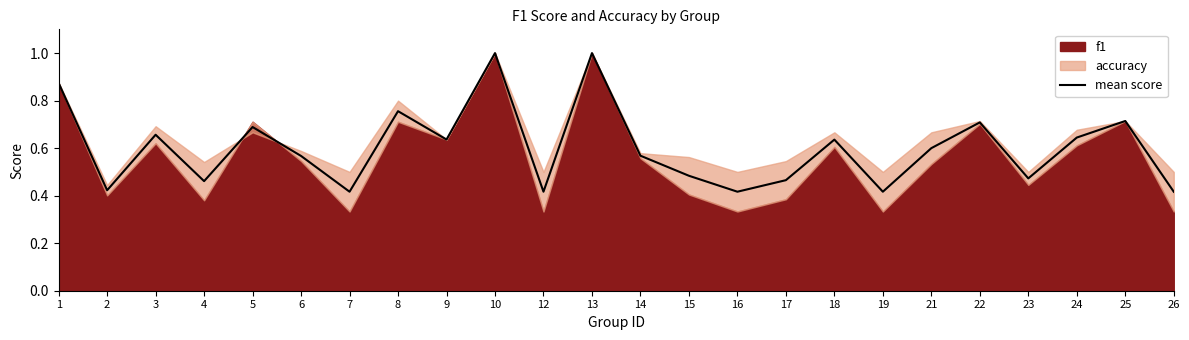

Which category has the highest value across all series?

10